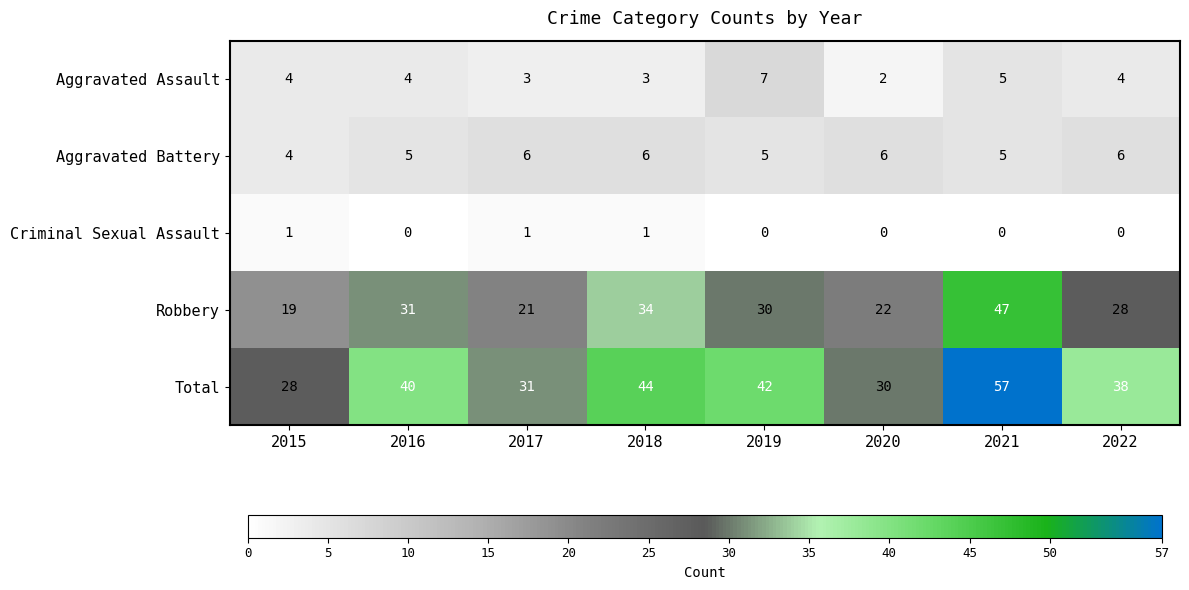

The Robbery series shows 21 at 2017. True or false?

True